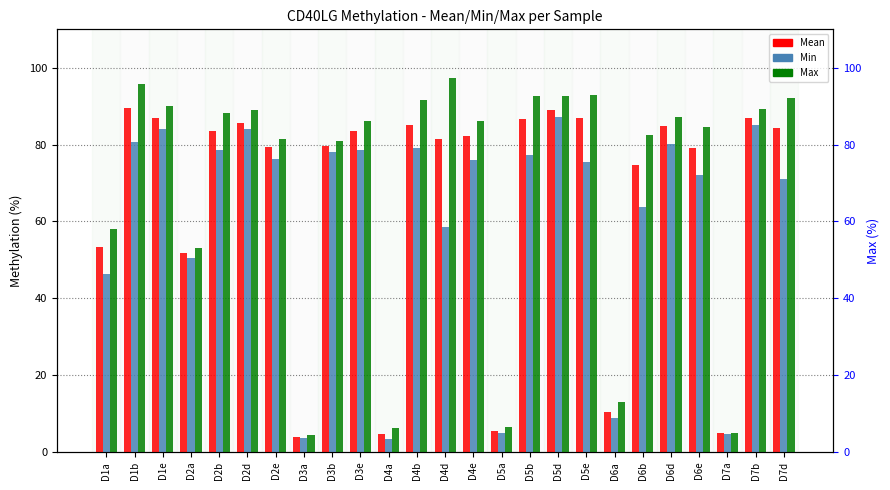

What is the difference between the maximum and minimum values in the Min series?

83.8